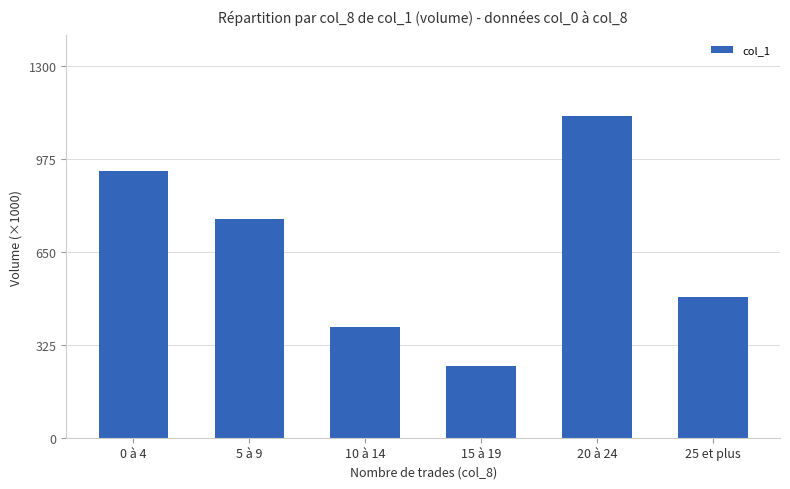

The chart shows a value of 595 at 10 à 14. True or false?

False